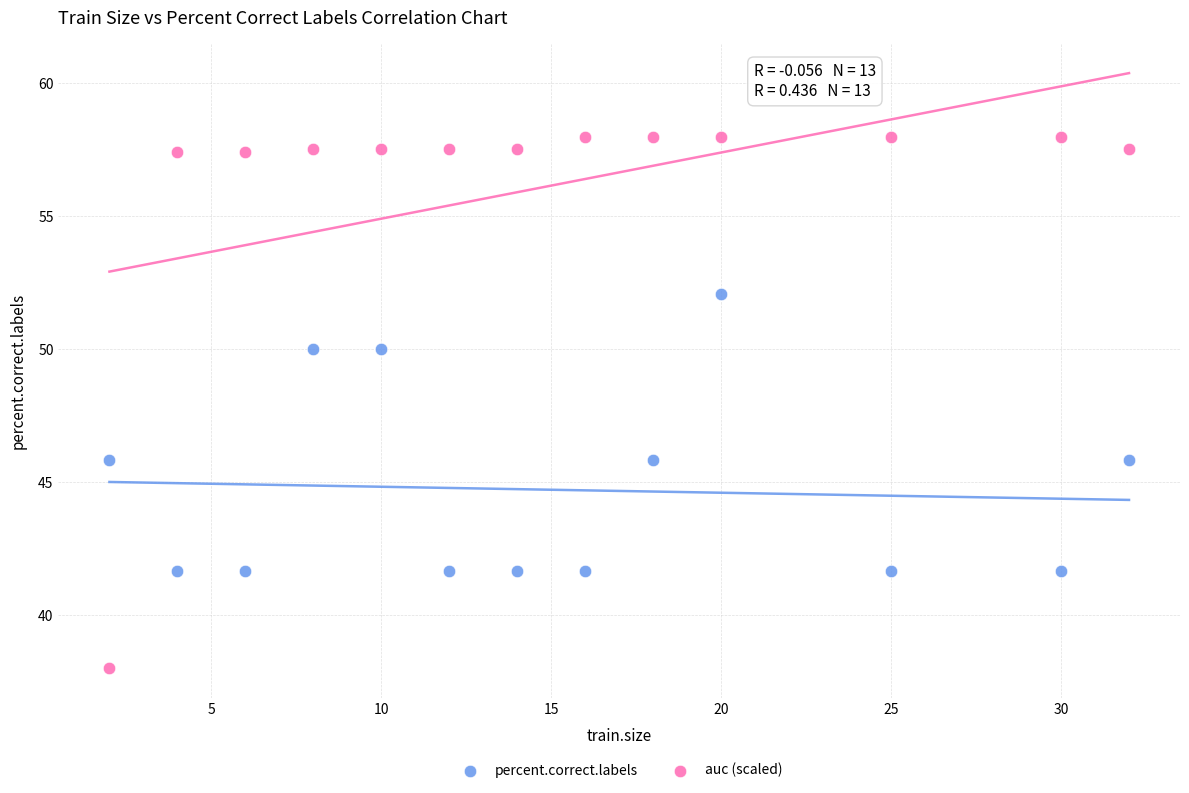

Which series reaches the minimum Y coordinate?

auc (scaled)